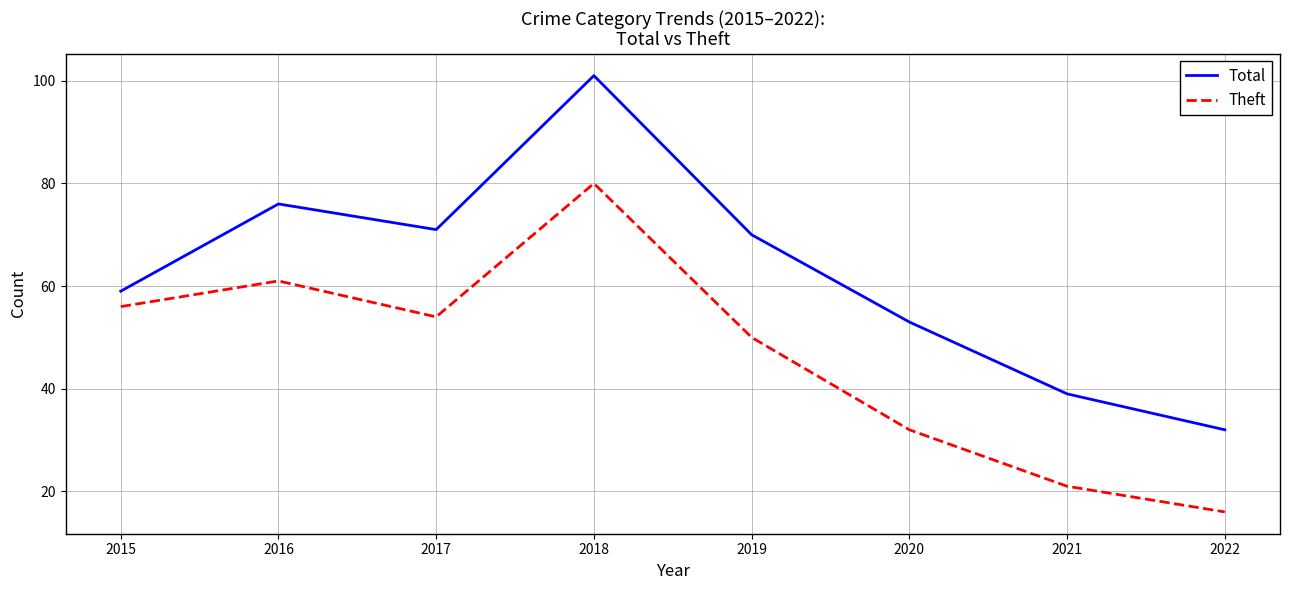

What is the sum of all Total values?

501